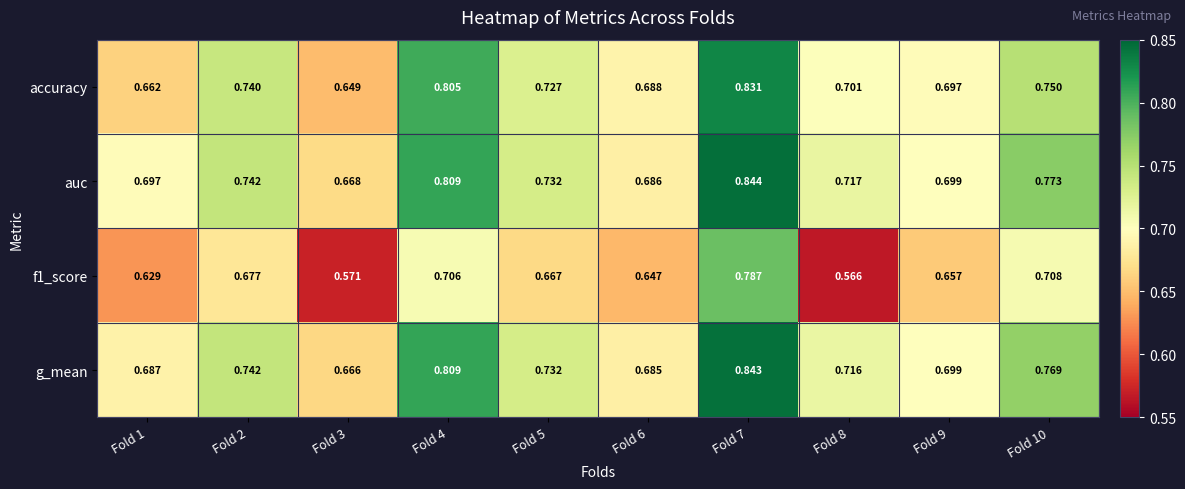

Is the value of f1_score at Fold 2 greater than the value of accuracy at Fold 2?

No